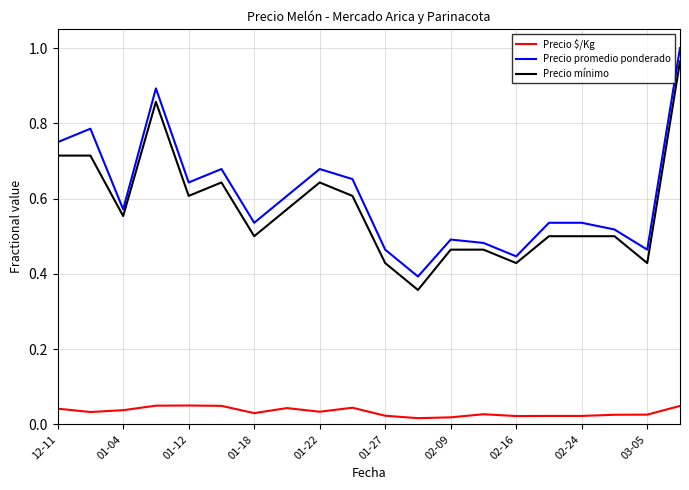

True or false: Precio mínimo has more than 1 interior local peaks.

True